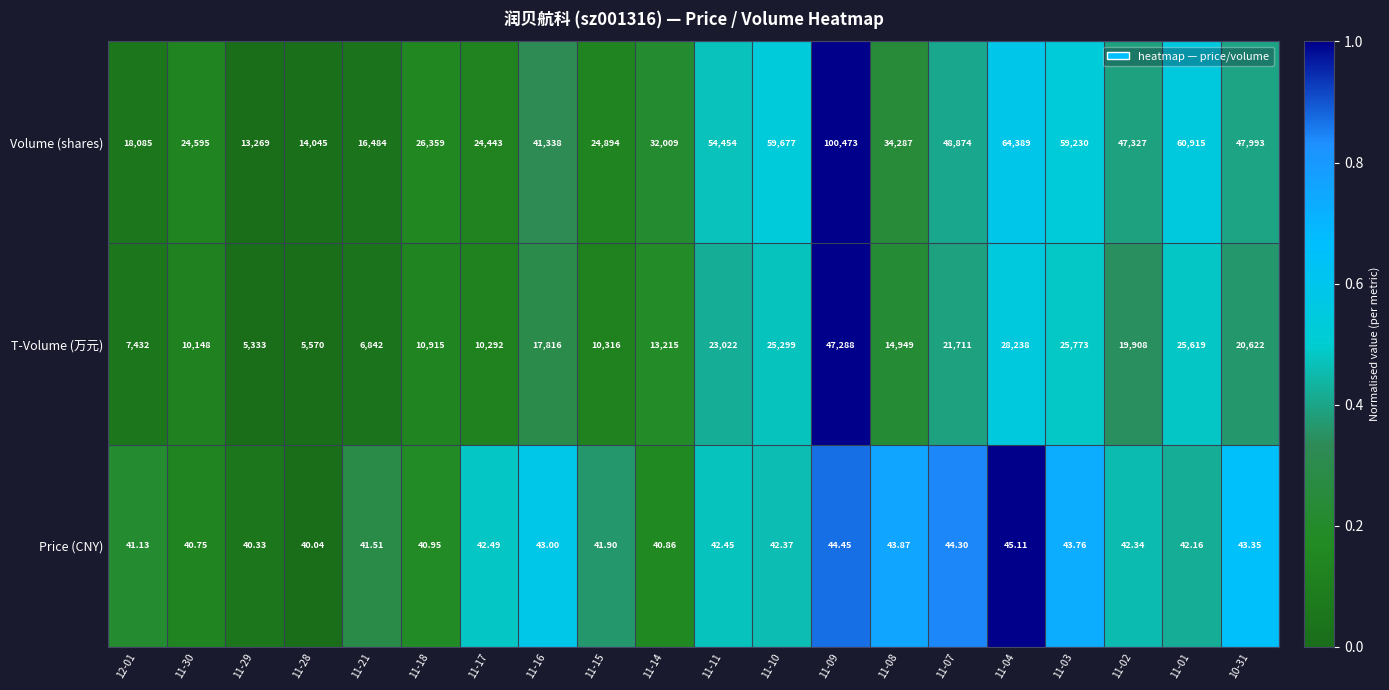

Rank the series at 11-18 from lowest to highest value.

Price (CNY), T-Volume (万元), Volume (shares)